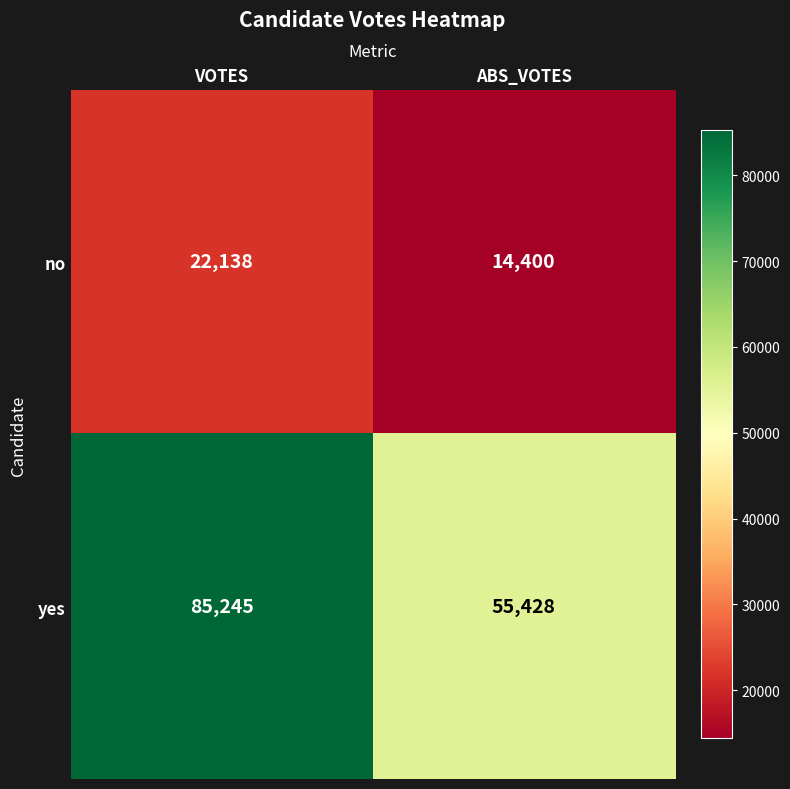

Reading right to left, what are all the values shown in this chart?

no: ABS_VOTES=14400	VOTES=22138
yes: ABS_VOTES=55428	VOTES=85245